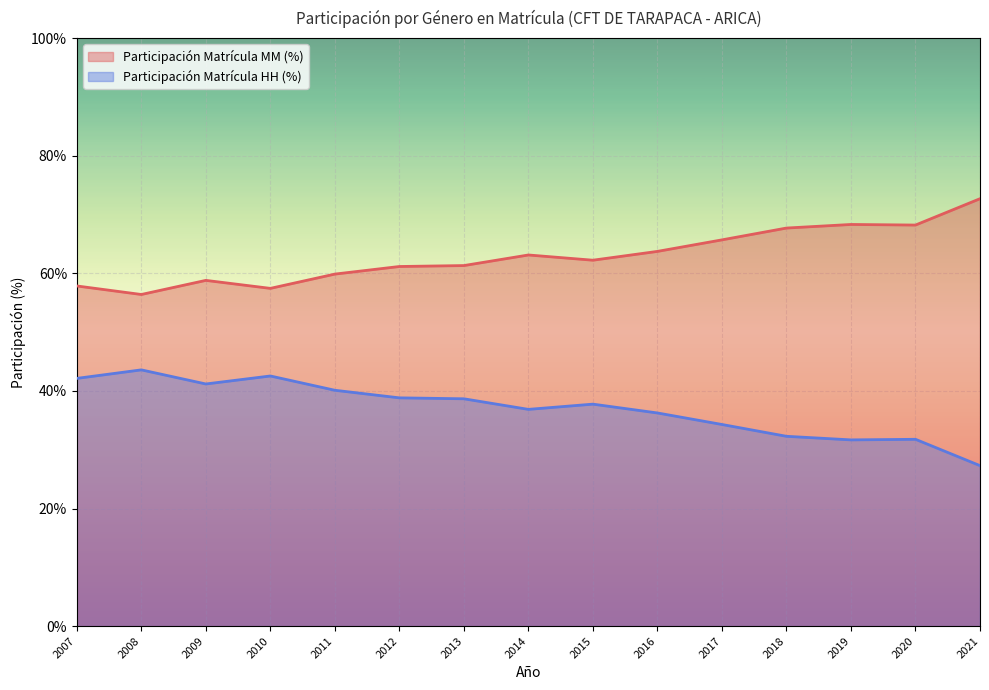

At which label does Participación Matrícula HH (%) first exceed 37?

2007